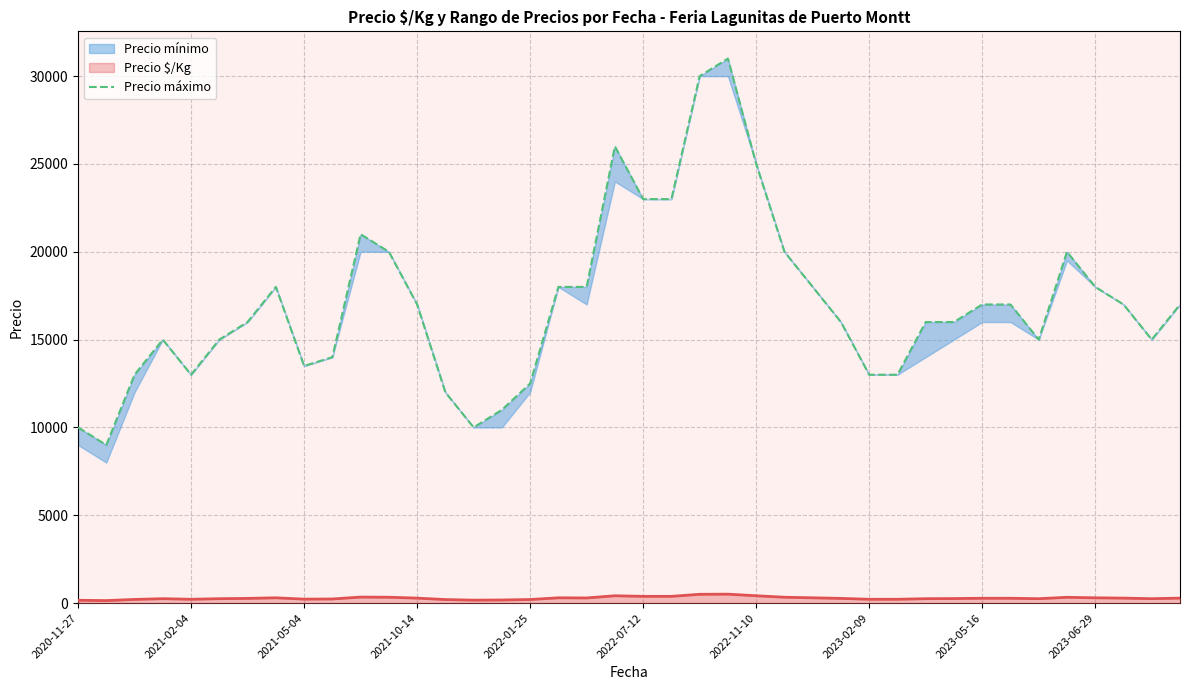

Reading right to left, what are all the values shown in this chart?

17000	15000	17000	18000	20000	15000	17000	17000	16000	16000	13000	13000	16000	18000	20000	25000	31000	30000	23000	23000	26000	18000	18000	12500	11000	10000	12000	17000	20000	21000	14000	13500	18000	16000	15000	13000	15000	13000	9000	10000